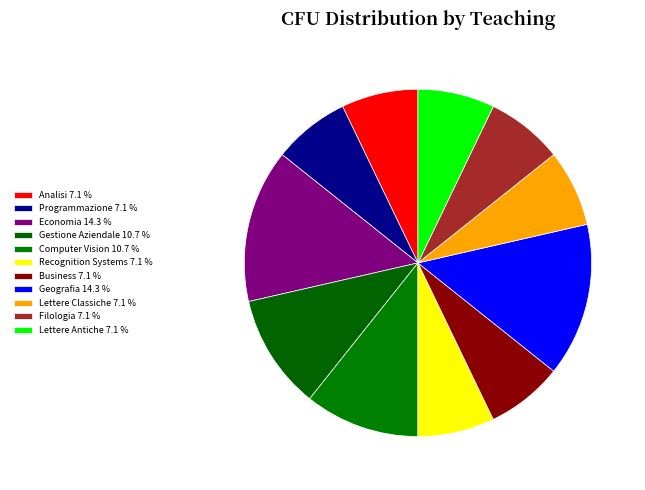

True or false: Gestione Aziendale accounts for 11% of the total.

True